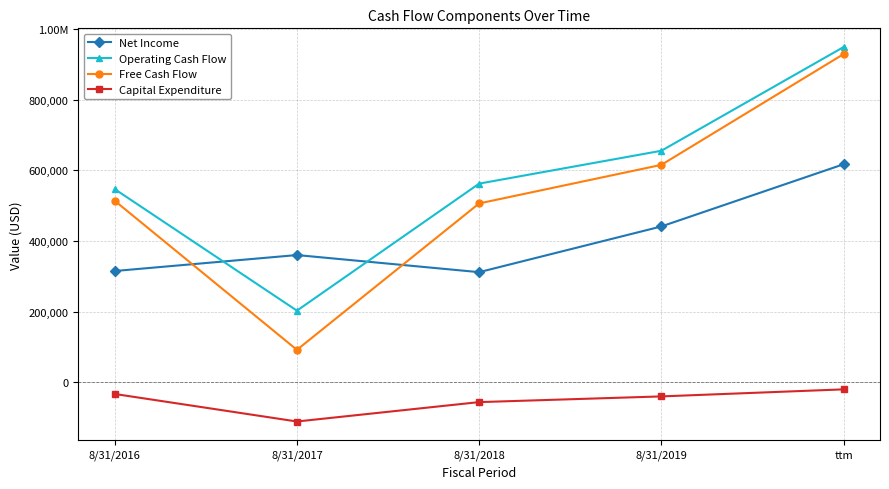

At 8/31/2017, list the series in order from smallest to largest.

Capital Expenditure, Free Cash Flow, Operating Cash Flow, Net Income